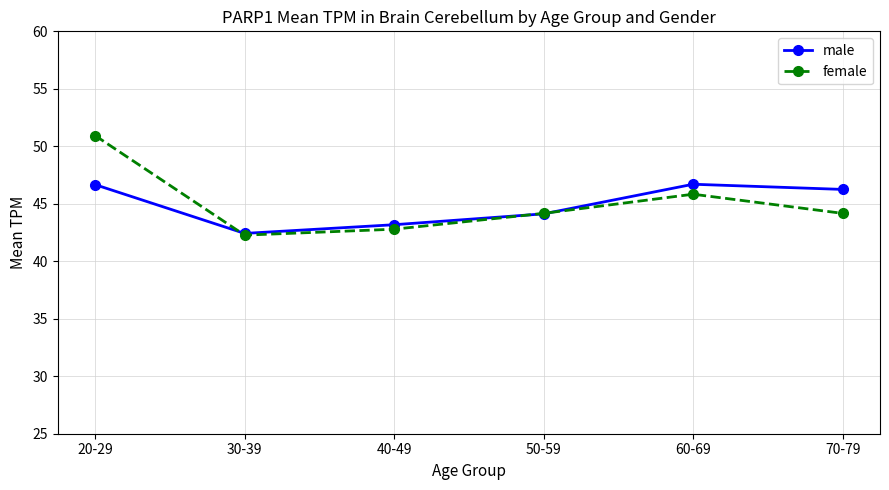

At how many categories does at least one series exceed 49?

1